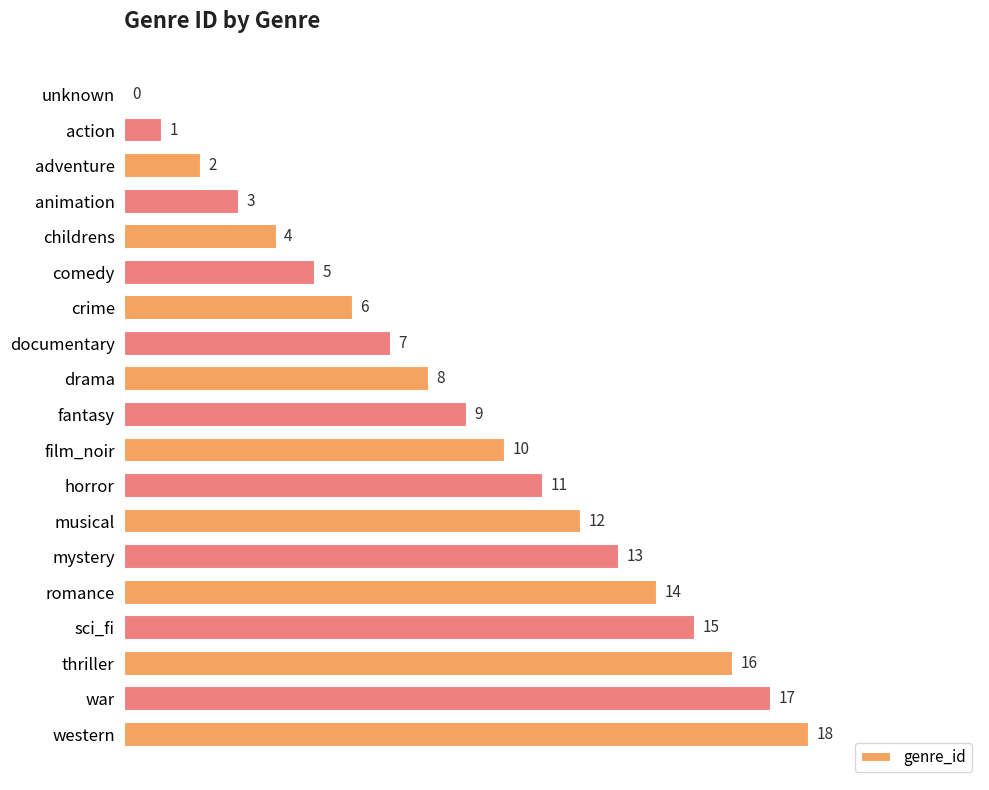

At which label is the value closest to 9?

fantasy